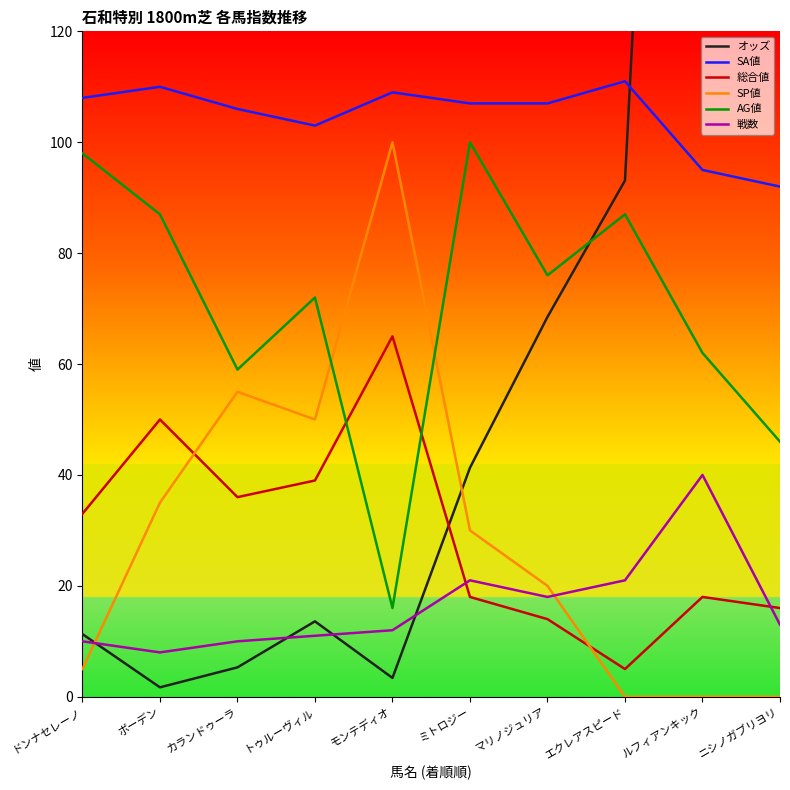

Which series has the largest range (max minus min)?

オッズ